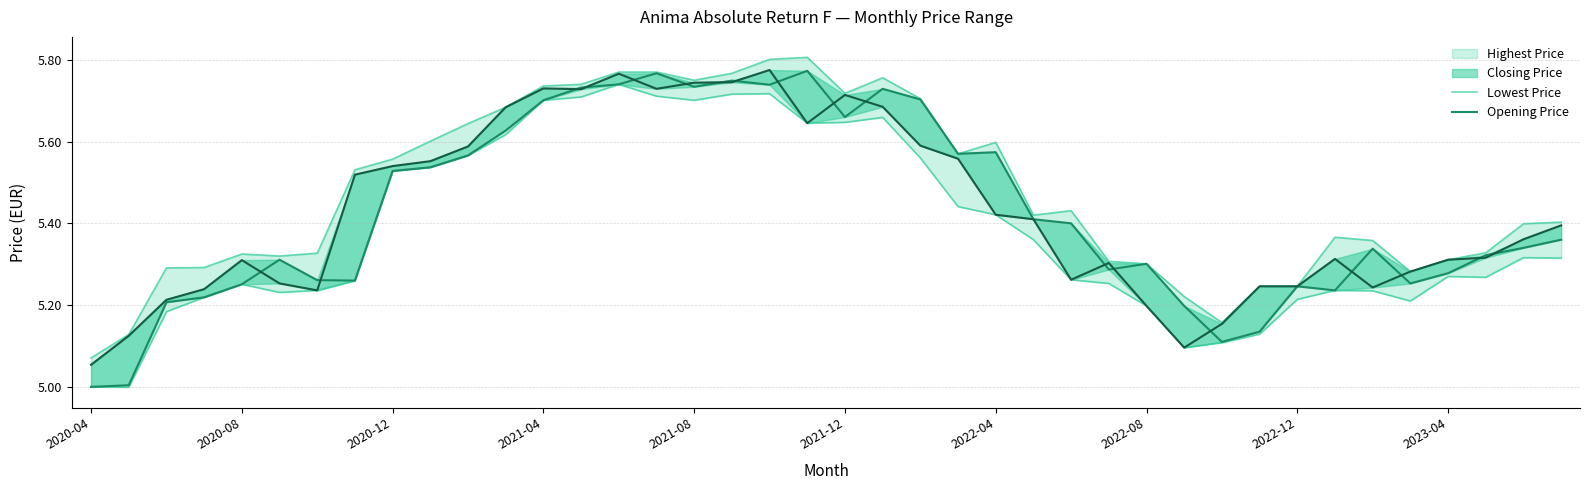

What is the average value of the Opening Price series?

5.4